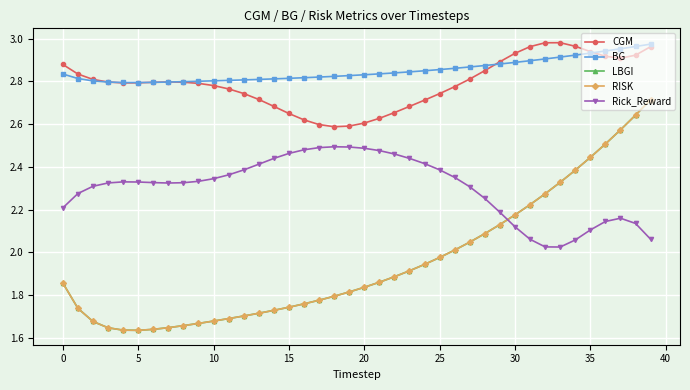

What is the difference between the maximum and minimum values in the CGM series?

0.4